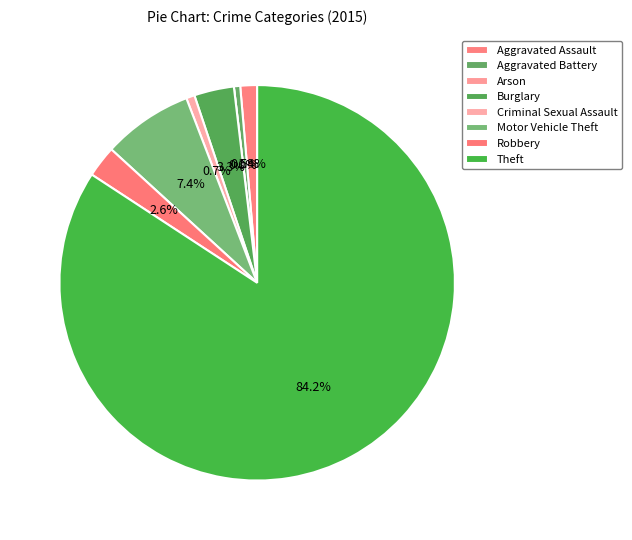

Which slice is the largest?

Theft